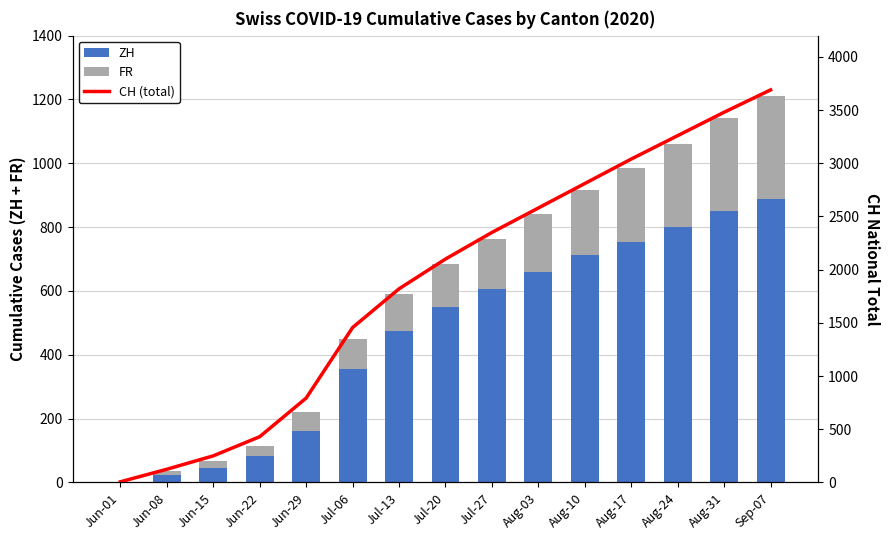

How many data points in ZH are above 551?

7